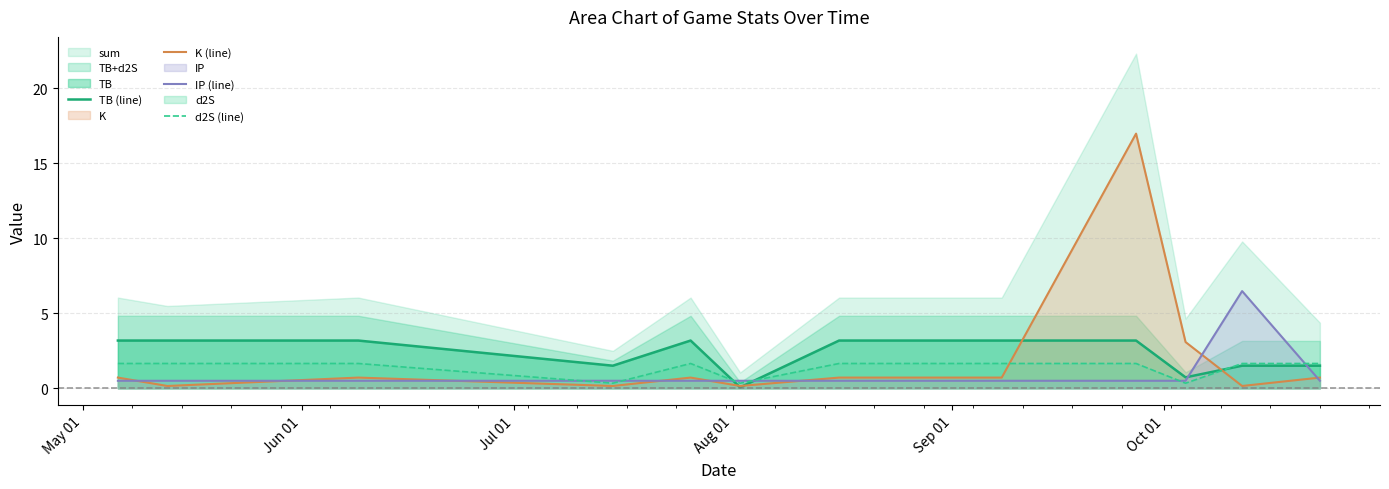

What is the difference between the maximum and minimum values in the IP (line) series?

6.0